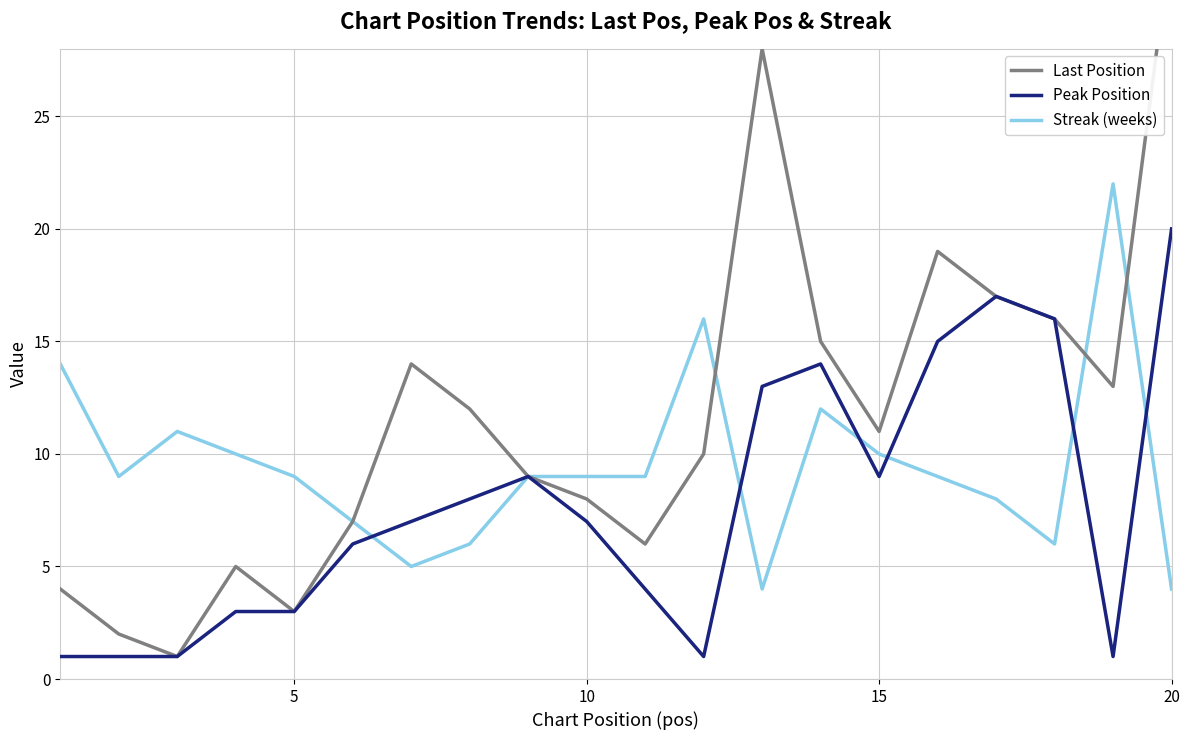

Which series has the largest total across all categories?

Last Position